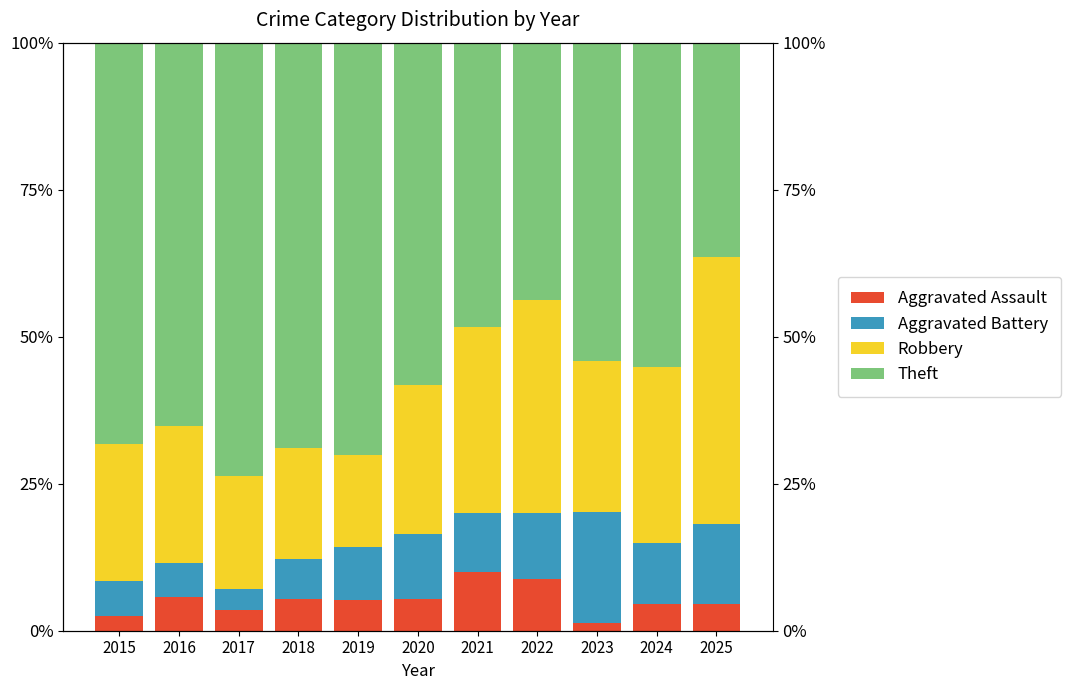

Count the number of data series in this chart.

4